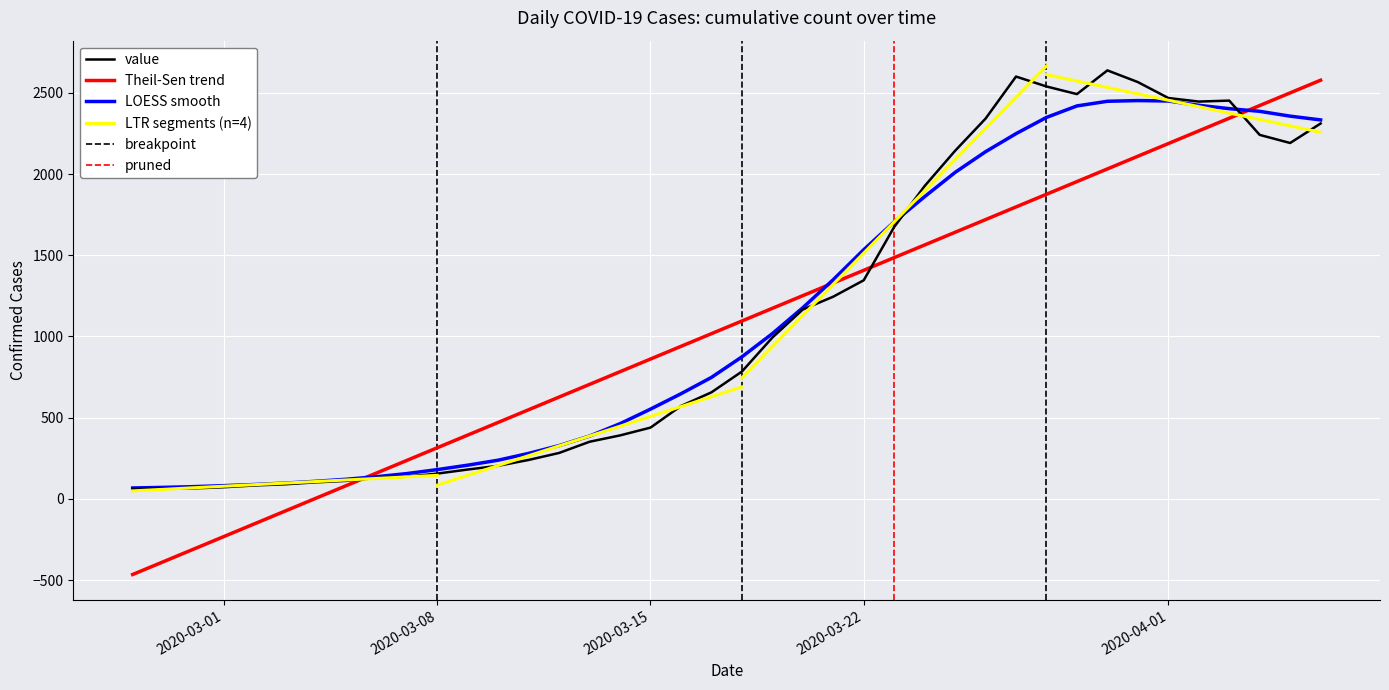

Reading left to right, extract all data points from this chart.

2020-02-27=61	2020-02-28=65	2020-02-29=65	2020-03-01=72	2020-03-02=83	2020-03-03=90	2020-03-04=102	2020-03-05=111	2020-03-06=129	2020-03-07=137	2020-03-08=156	2020-03-09=181	2020-03-10=204	2020-03-11=240	2020-03-12=283	2020-03-13=352	2020-03-14=391	2020-03-15=439	2020-03-16=572	2020-03-17=656	2020-03-18=784	2020-03-19=993	2020-03-20=1166	2020-03-21=1245	2020-03-22=1346	2020-03-23=1674	2020-03-24=1926	2020-03-25=2143	2020-03-26=2341	2020-03-27=2600	2020-03-28=2539	2020-03-29=2492	2020-03-30=2638	2020-03-31=2566	2020-04-01=2468	2020-04-02=2446	2020-04-03=2452	2020-04-04=2241	2020-04-05=2191	2020-04-06=2311